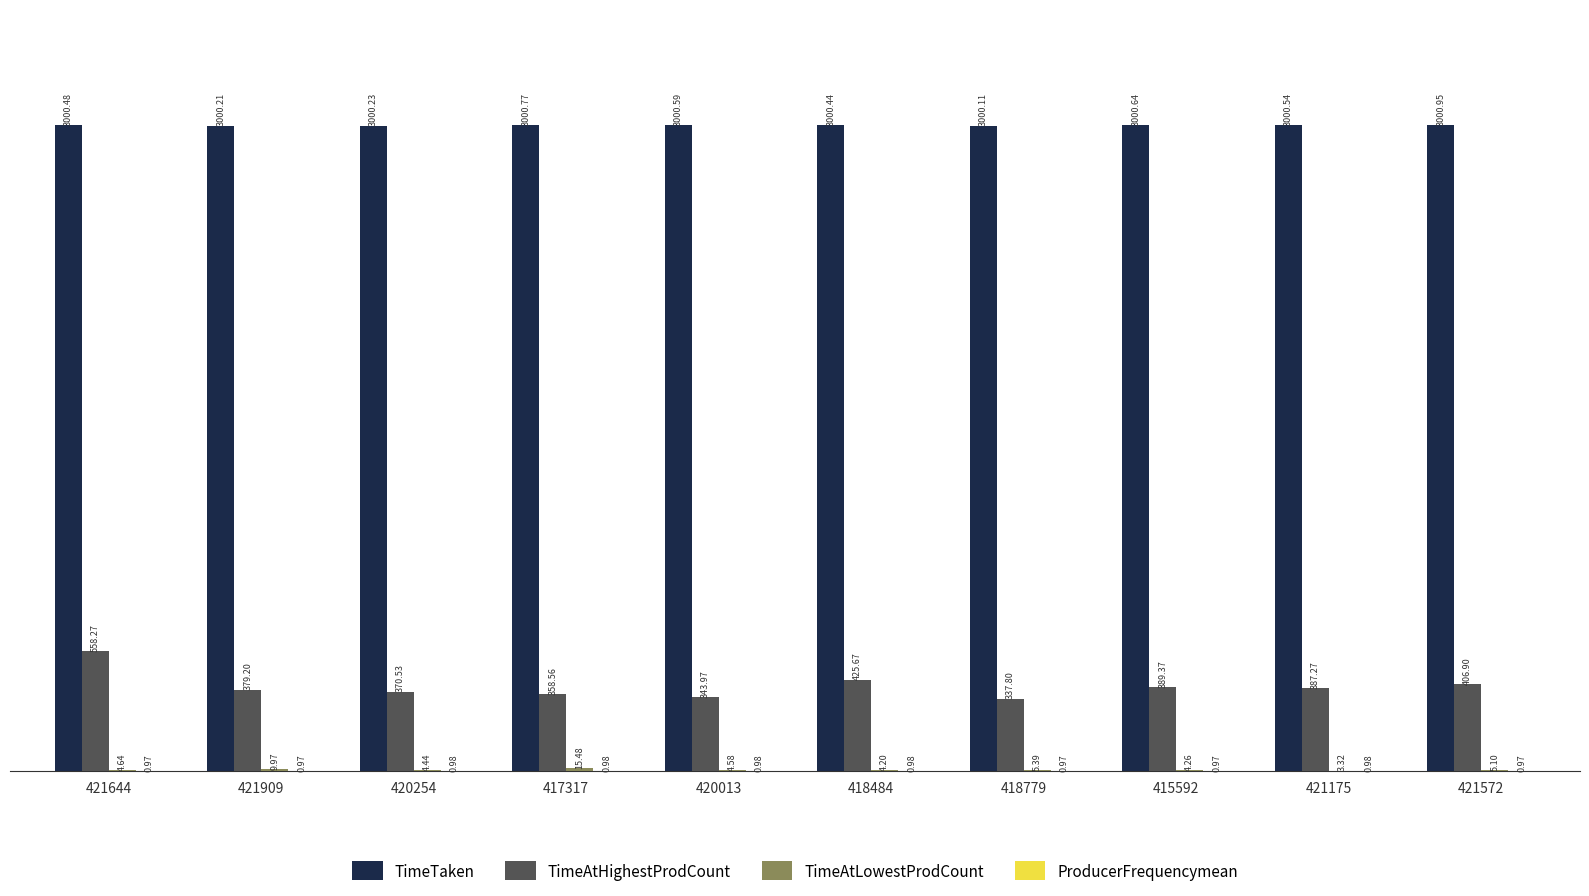

Which category has the highest value in the TimeAtHighestProdCount series?

421644